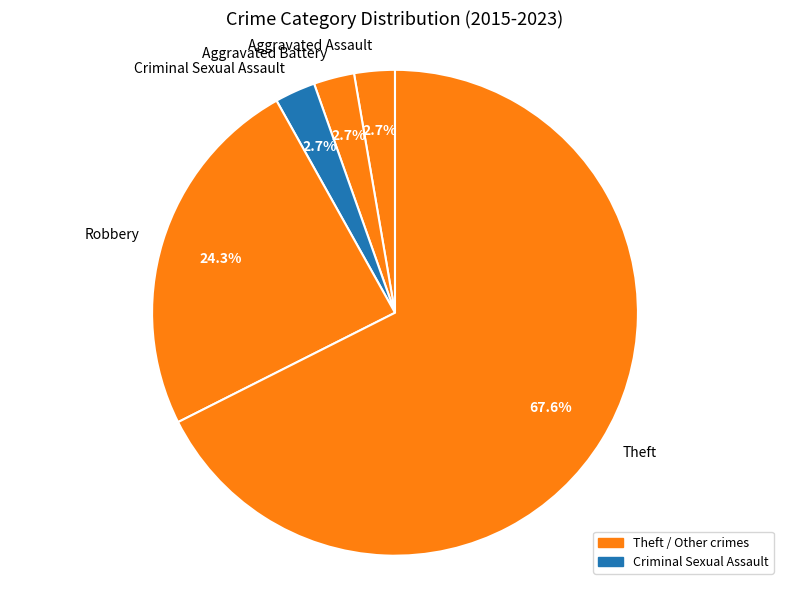

Is it true that Theft is 68% of the pie?

True